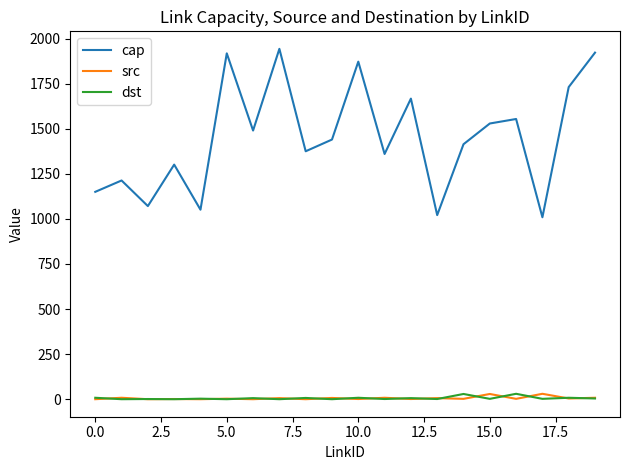

Which series has the largest range (max minus min)?

cap